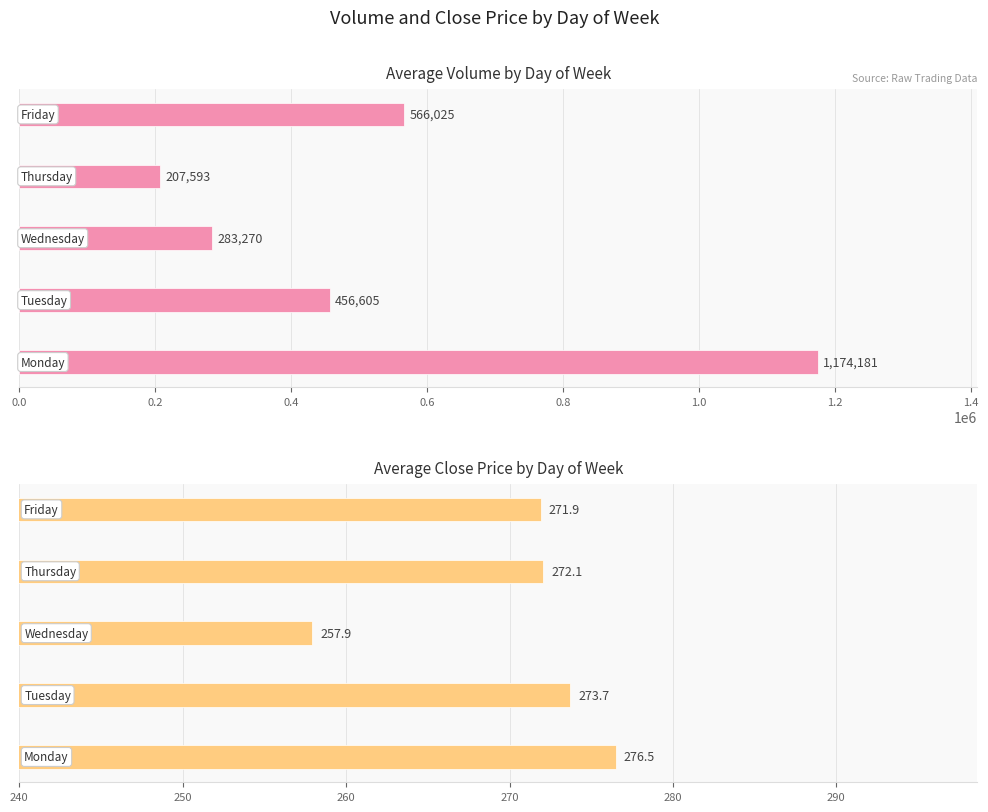

Rank the series at 0.0 from lowest to highest value.

Average Close Price, Average Volume